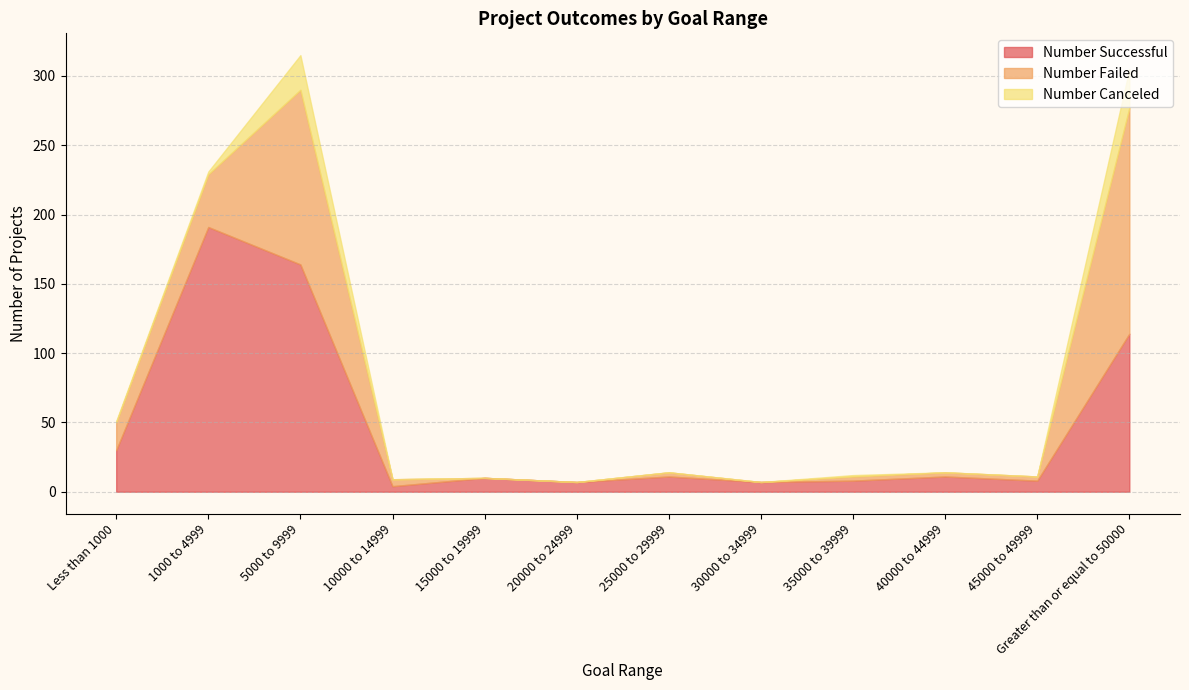

Rank the series by their average value, from lowest to highest.

Number Canceled, Number Failed, Number Successful